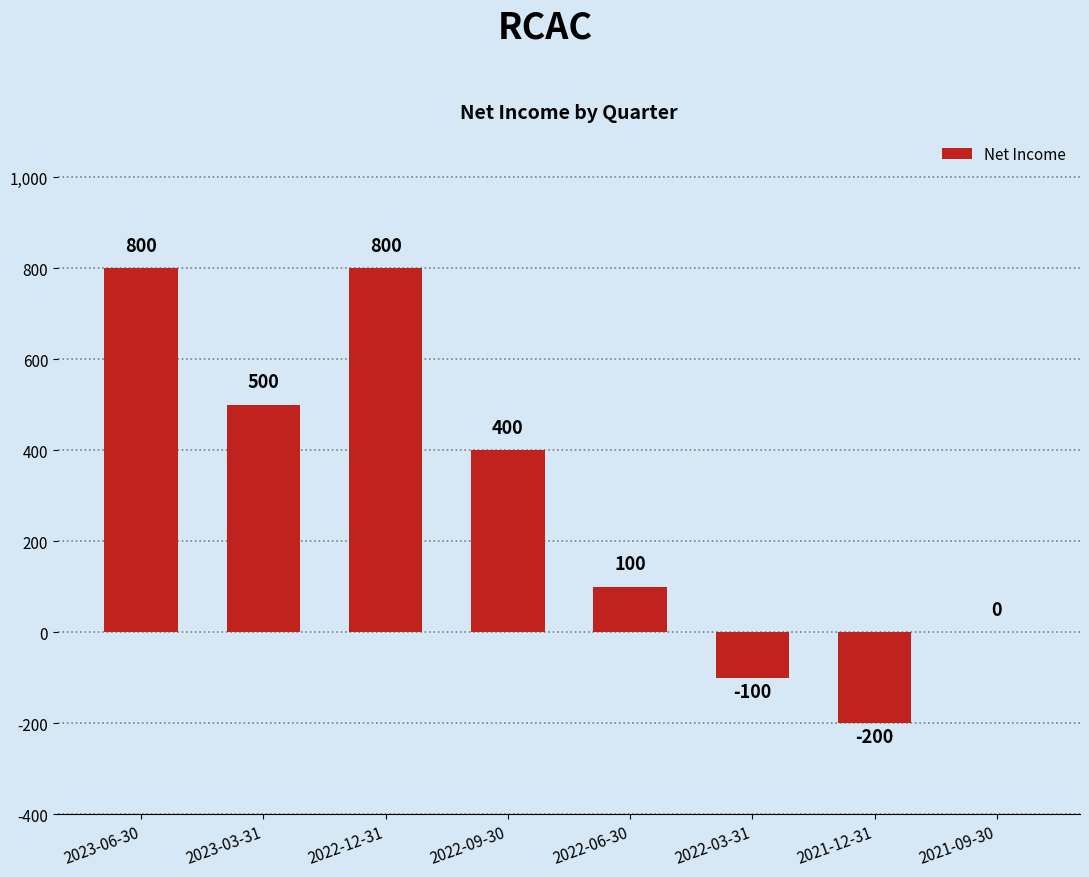

What is the change in value from 2022-12-31 to 2021-09-30?

-800